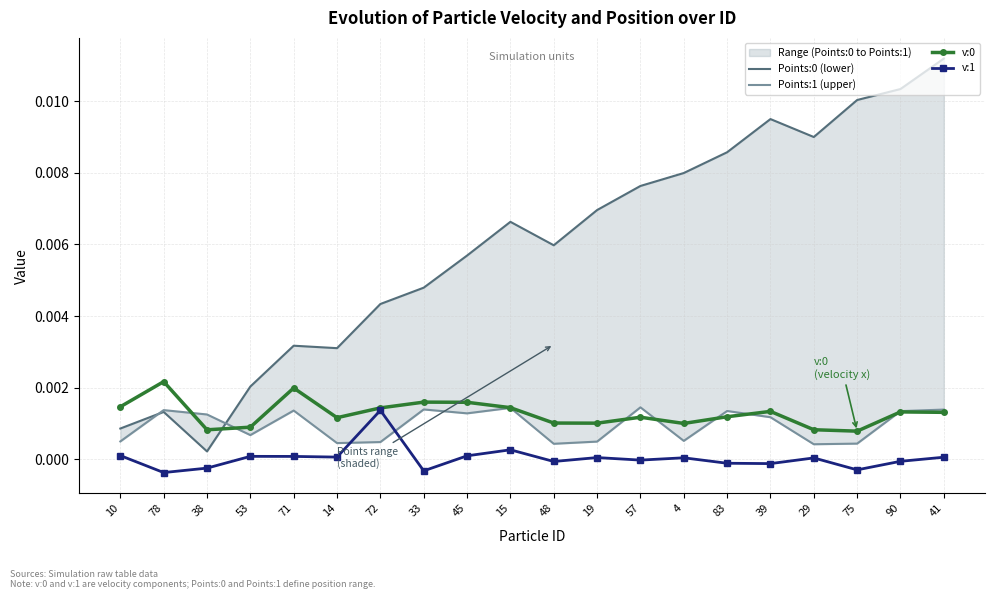

How many interior local peaks does the v:0 series have?

6